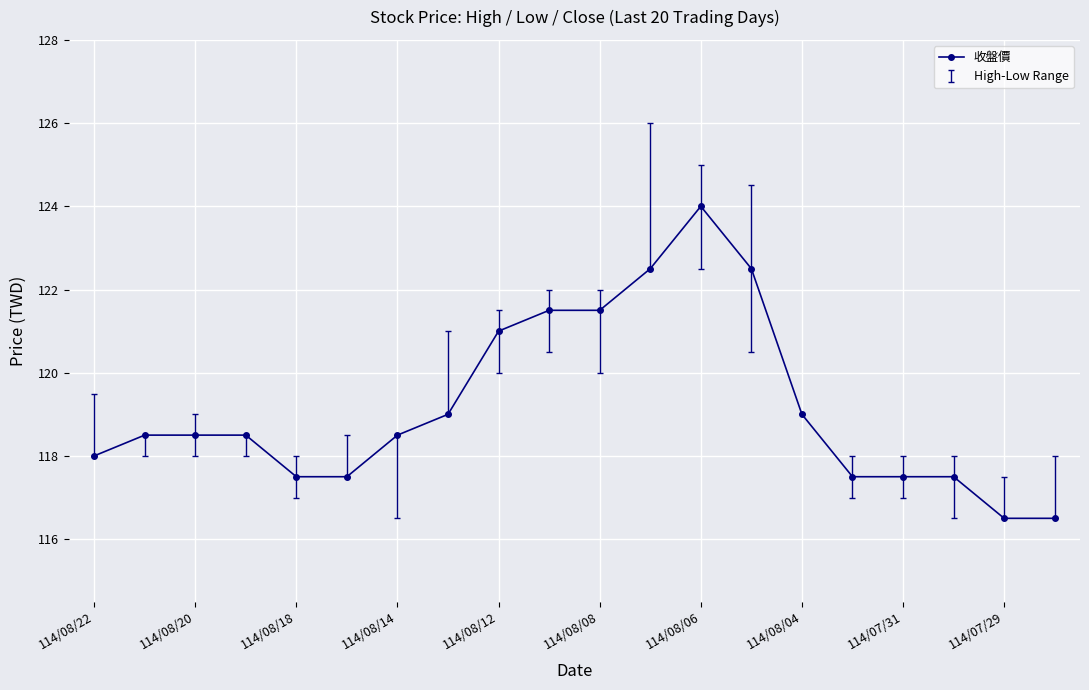

Reading right to left, extract all data points from this chart.

116.5	116.5	117.5	117.5	117.5	119.0	122.5	124.0	122.5	121.5	121.5	121.0	119.0	118.5	117.5	117.5	118.5	118.5	118.5	118.0